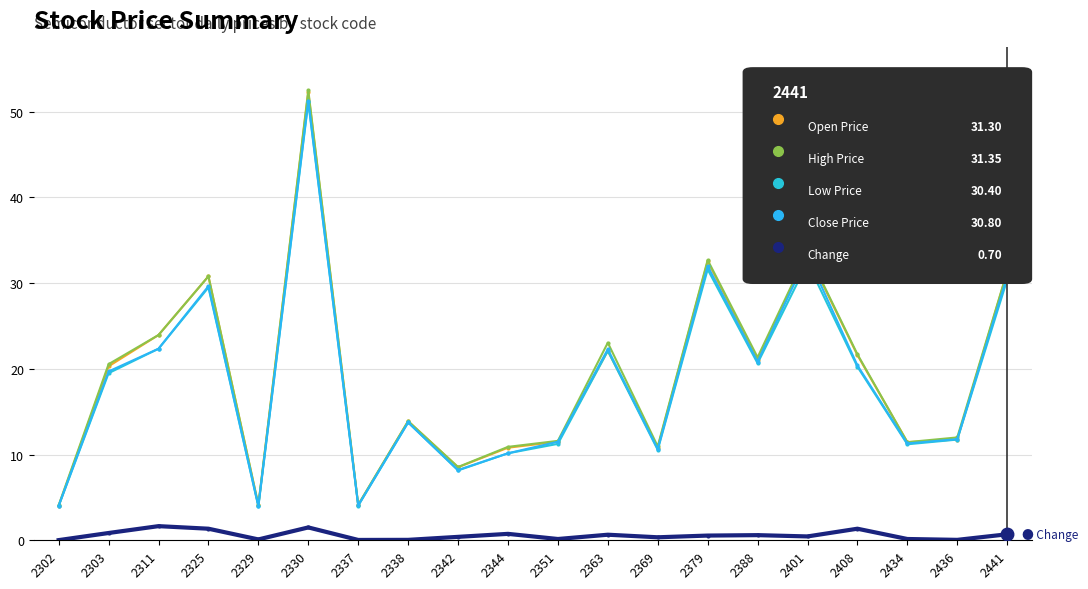

Reading left to right, transcribe all the data shown in this chart.

Open Price: 2302=4.0	2303=20.3	2311=23.9	2325=30.8	2329=4.1	2330=52.3	2337=4.1	2338=13.9	2342=8.5	2344=10.8	2351=11.5	2363=22.1	2369=10.8	2379=32.5	2388=21.1	2401=33.5	2408=21.6	2434=11.4	2436=11.8	2441=31.3
High Price: 2302=4.1	2303=20.6	2311=23.9	2325=30.8	2329=4.1	2330=52.5	2337=4.2	2338=13.9	2342=8.6	2344=10.9	2351=11.6	2363=23.1	2369=10.9	2379=32.7	2388=21.4	2401=33.6	2408=21.7	2434=11.4	2436=12.0	2441=31.4
Low Price: 2302=4.0	2303=19.5	2311=22.4	2325=29.5	2329=4.0	2330=51.1	2337=4.0	2338=13.8	2342=8.2	2344=10.2	2351=11.2	2363=22.1	2369=10.6	2379=31.6	2388=20.6	2401=32.4	2408=20.2	2434=11.2	2436=11.8	2441=30.4
Close Price: 2302=4.0	2303=19.7	2311=22.4	2325=29.6	2329=4.0	2330=51.3	2337=4.1	2338=13.8	2342=8.2	2344=10.2	2351=11.5	2363=22.3	2369=10.7	2379=32.0	2388=20.9	2401=33.2	2408=20.4	2434=11.3	2436=11.8	2441=30.8
Change: 2302=0.0	2303=0.8	2311=1.6	2325=1.4	2329=0.1	2330=1.5	2337=0.0	2338=0.1	2342=0.4	2344=0.8	2351=0.1	2363=0.7	2369=0.3	2379=0.6	2388=0.6	2401=0.5	2408=1.4	2434=0.1	2436=0.1	2441=0.7